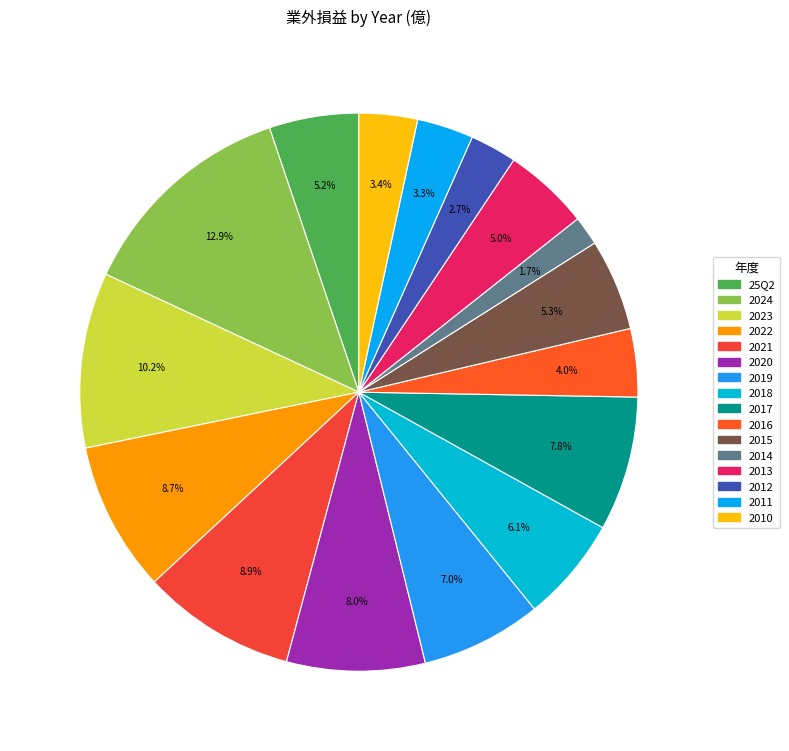

Is it true that 2018 is 18% of the pie?

False